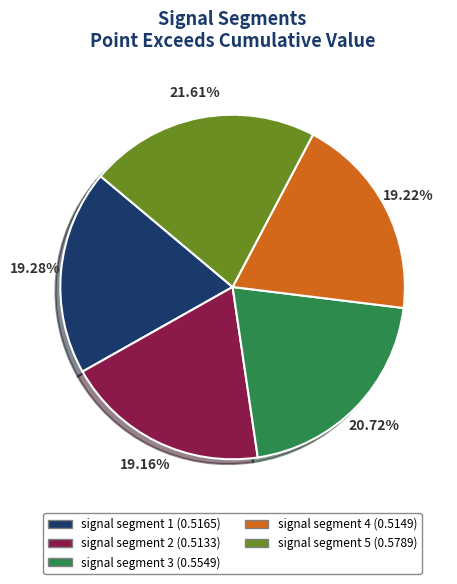

To the nearest percent, what is the average slice percentage?

20%